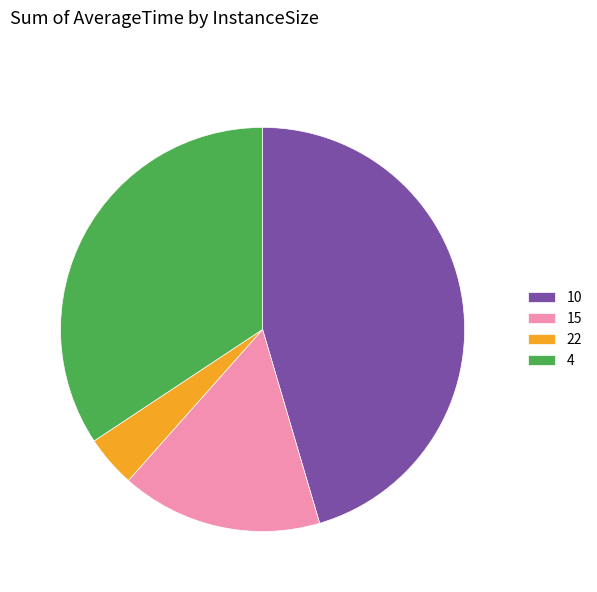

Is the sum of 22 and 4 greater than half?

No